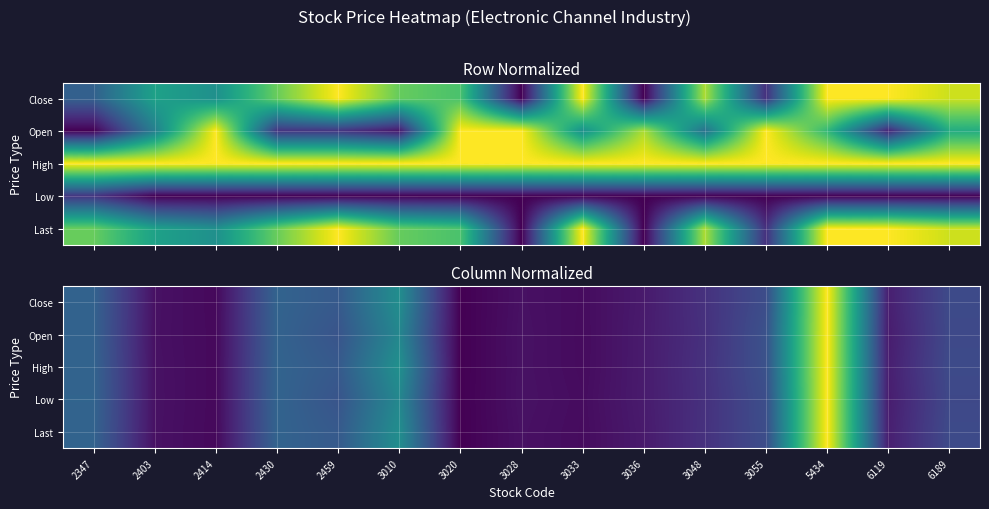

At which category is the sum across all series the highest?

5434